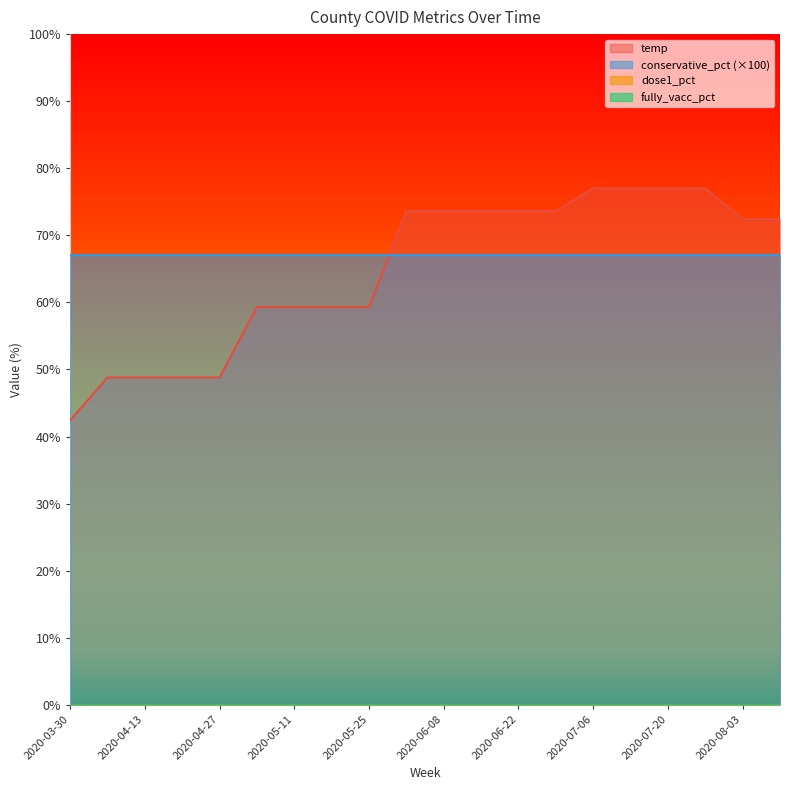

Rank the series at 2020-06-15 from highest to lowest value.

temp, conservative_pct, dose1_pct, fully_vacc_pct